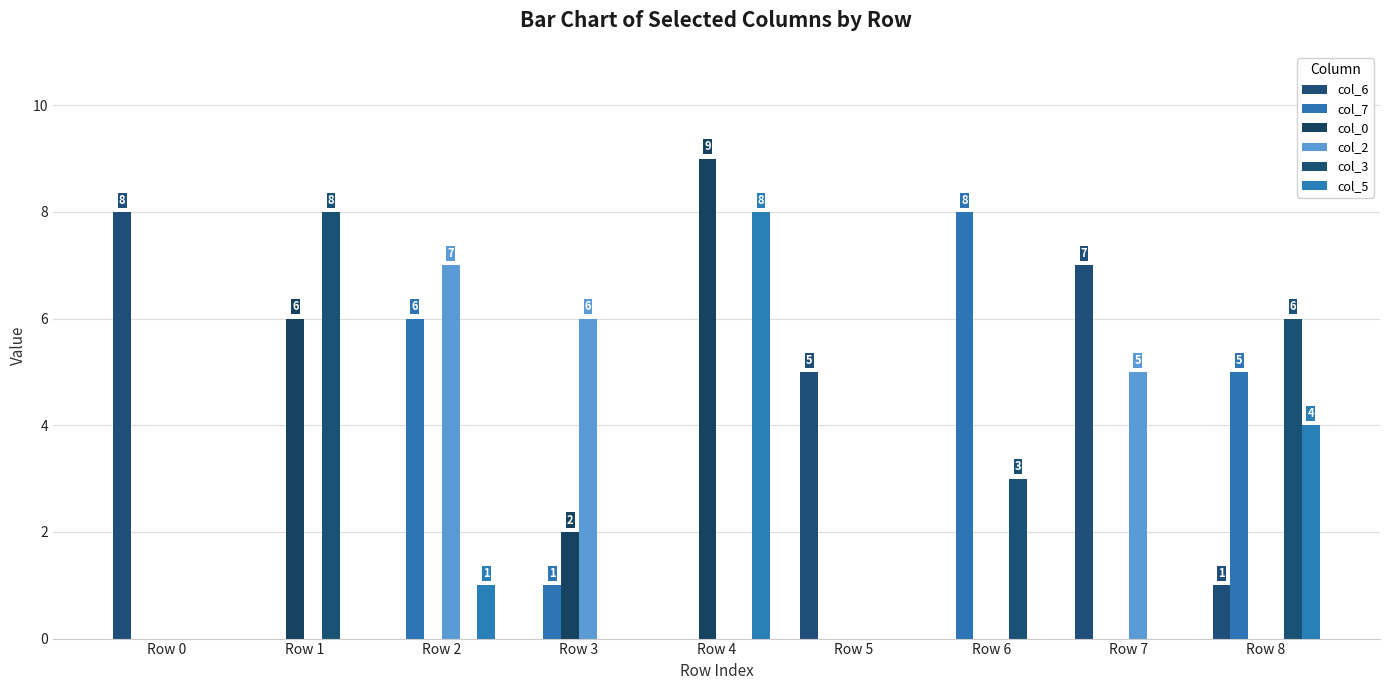

Are the bars grouped side by side (vs. stacked)?

Yes